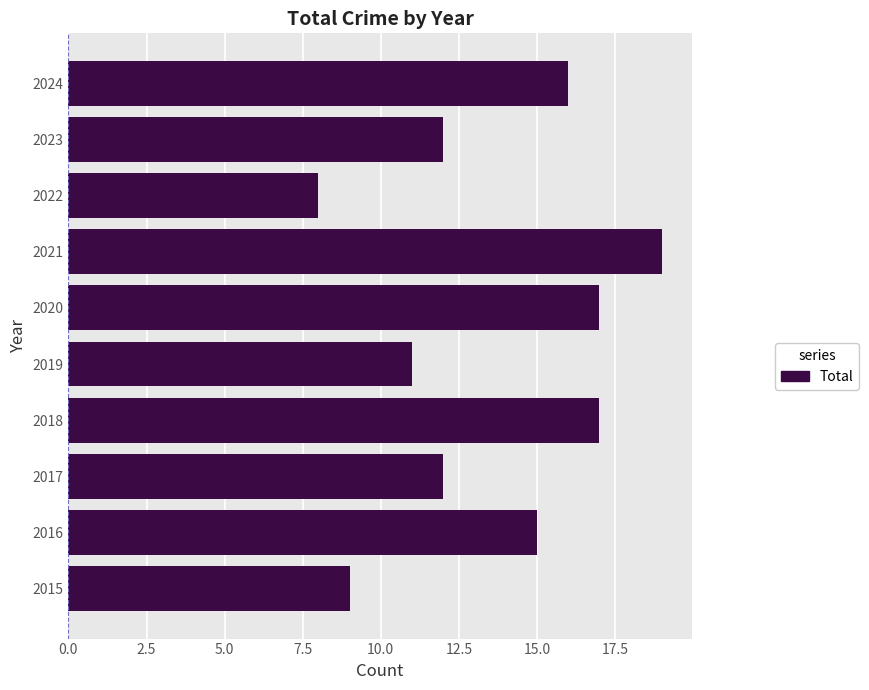

The value at 2021 is 19. True or false?

True